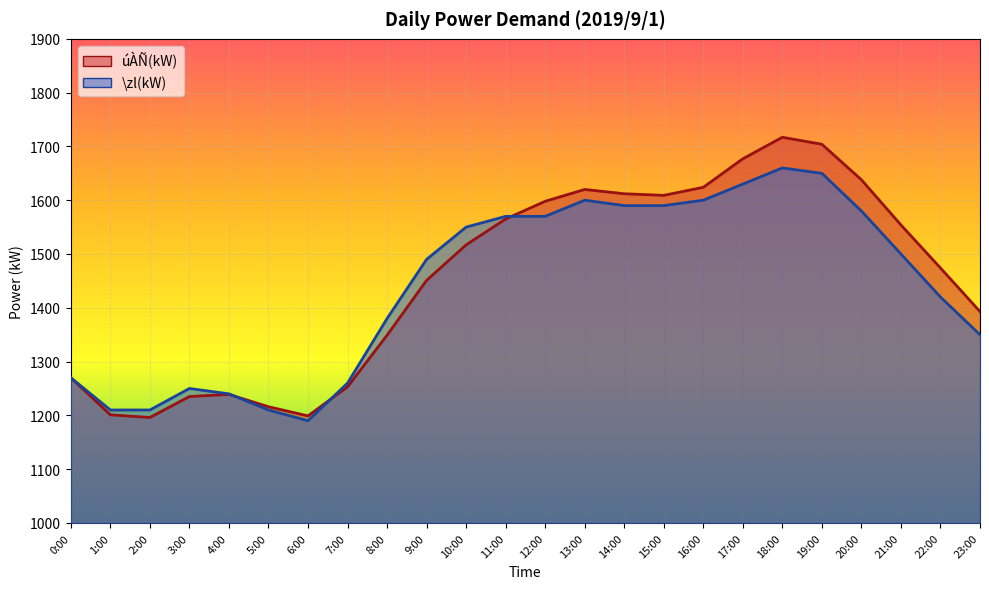

What is the sum of all \zl(kW) values?

34570